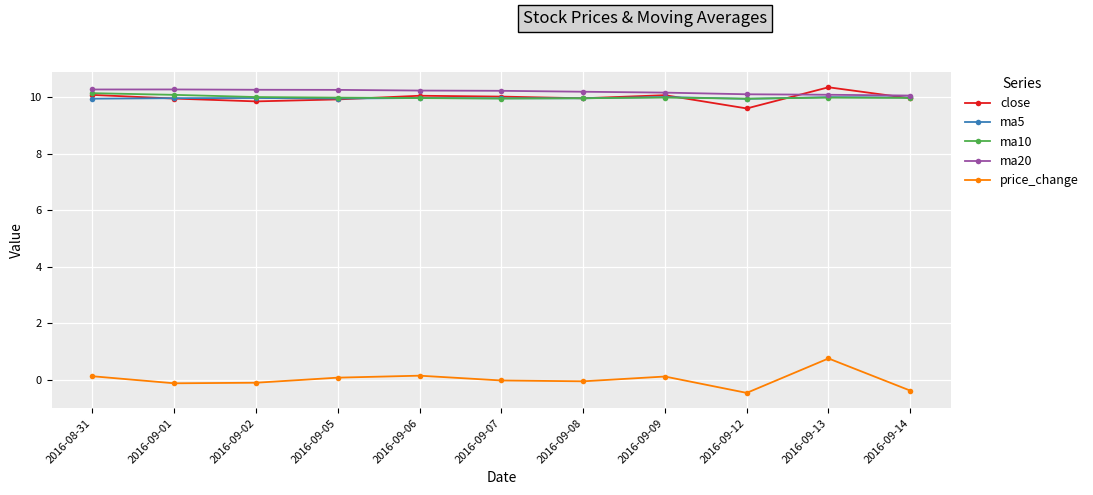

What is the label of the 7th point from the left?

2016-09-08